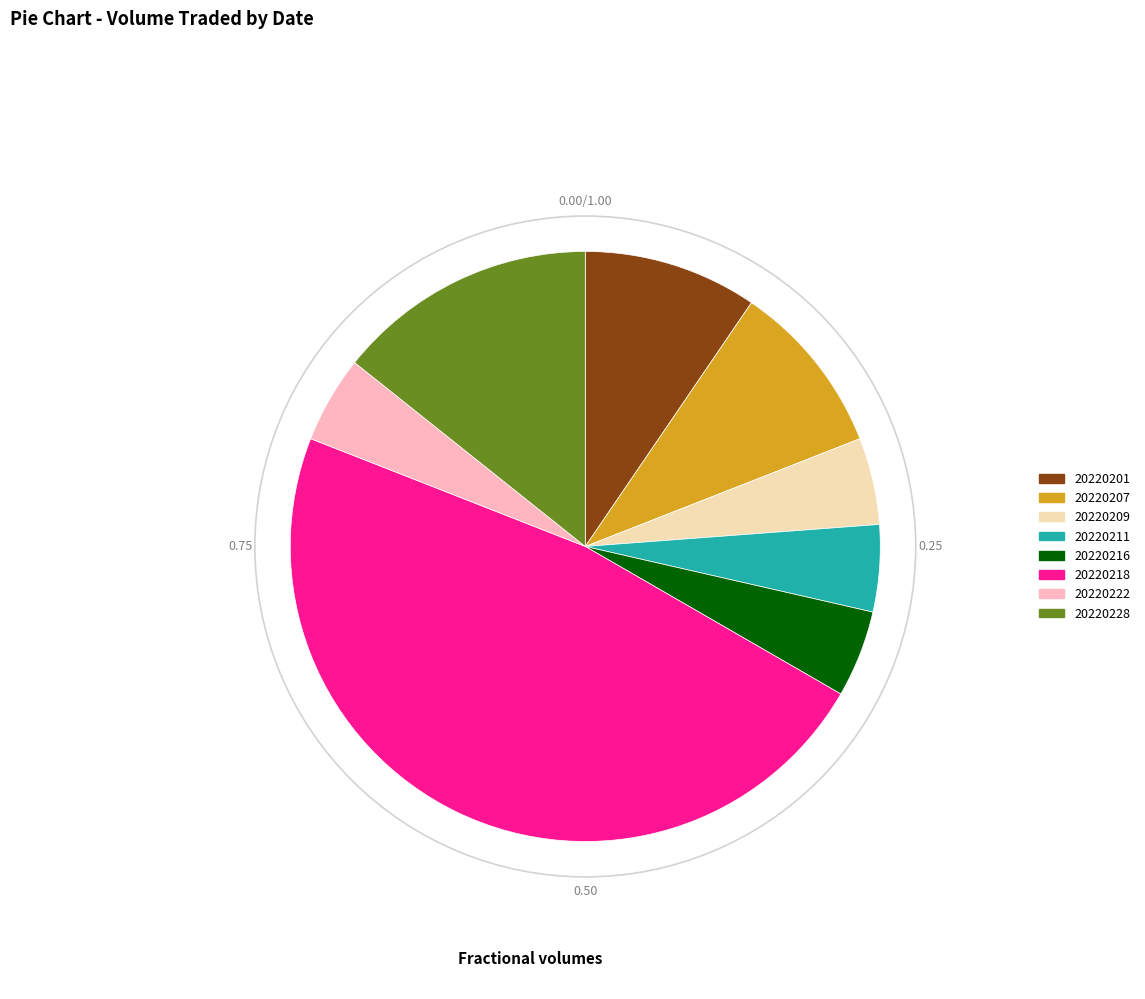

Does 20220207 represent more than half of the total?

No